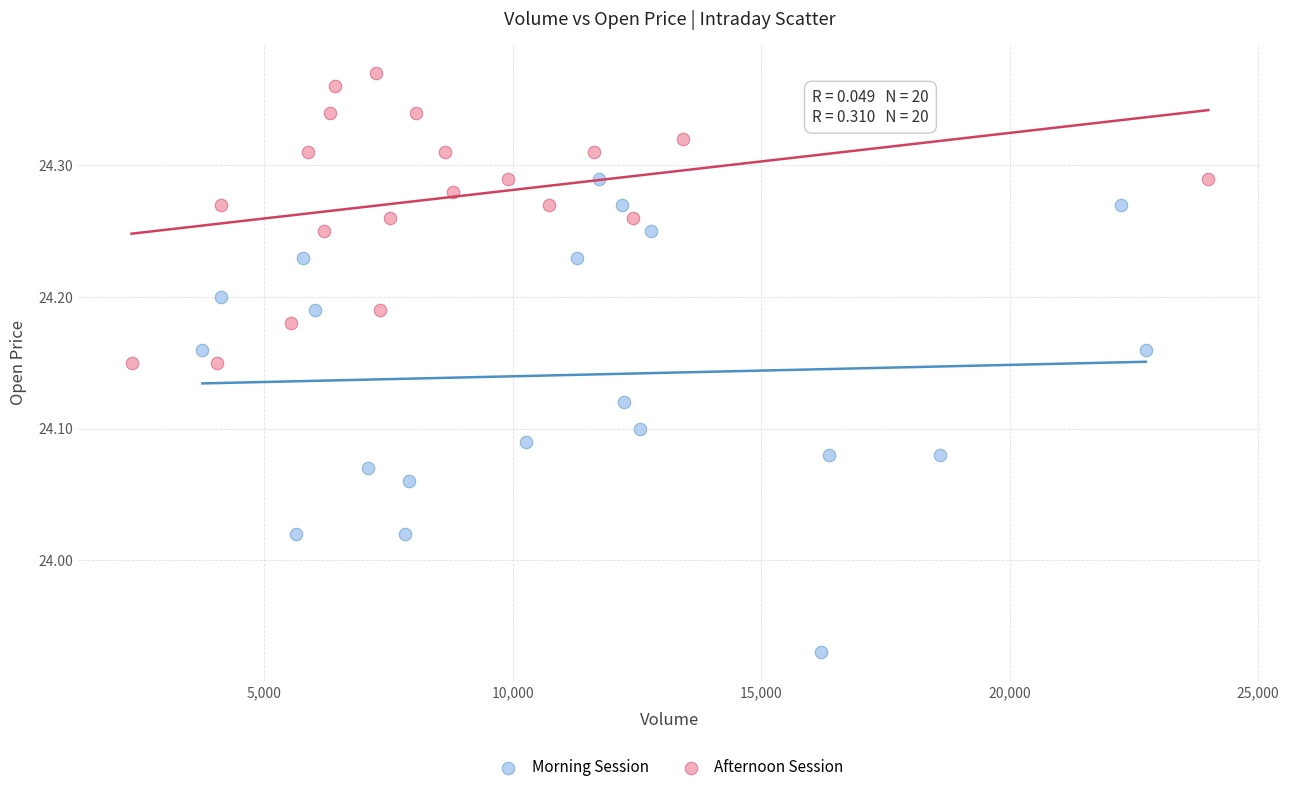

Which series contains the lowest Y value?

Morning Session